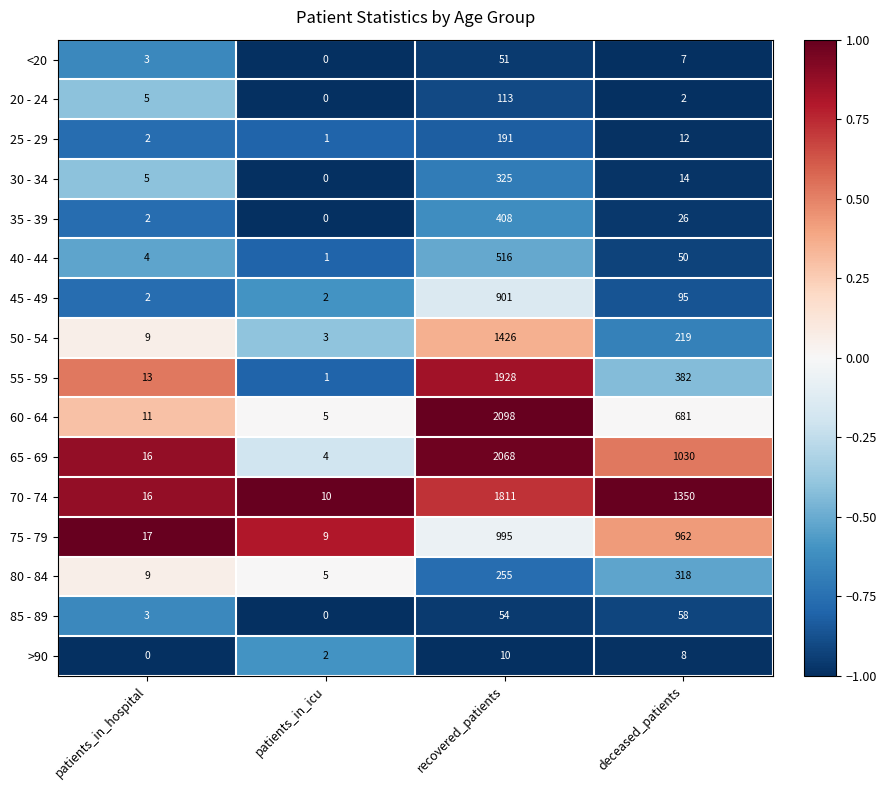

What is the total value across all series at patients_in_hospital?

117